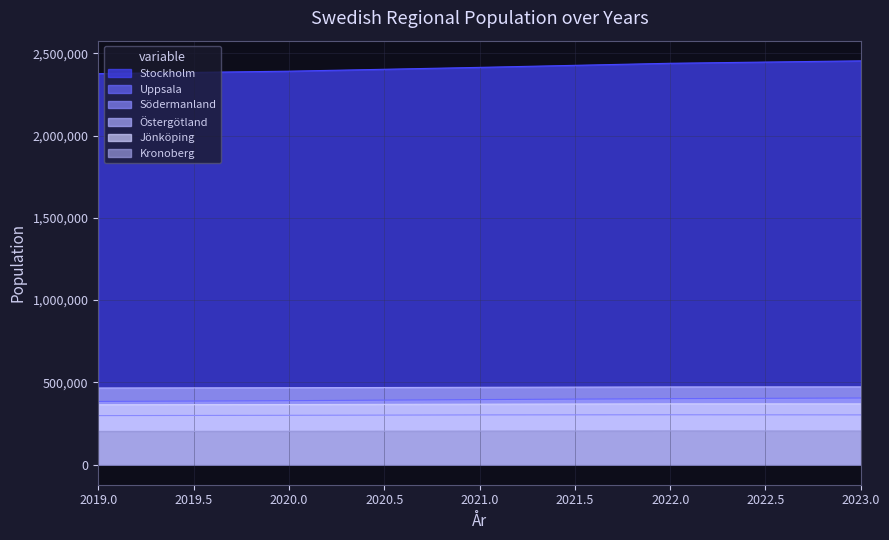

How many data points in Uppsala are above 395026?

2